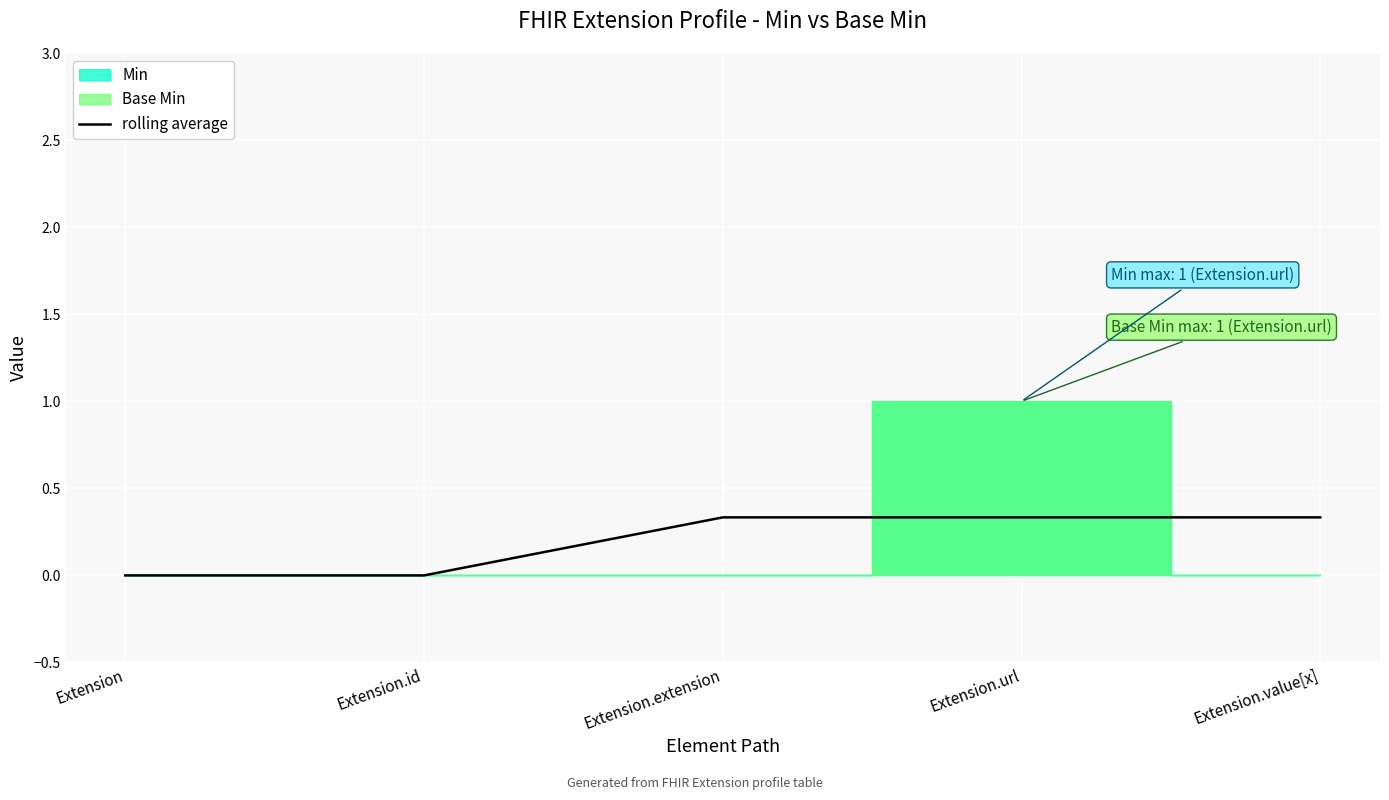

Count the number of categories in the chart.

5